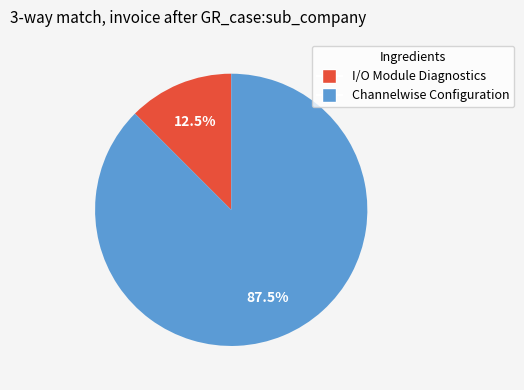

What is the ratio of the value at Channelwise Configuration to the value at I/O Module Diagnostics?

7.0